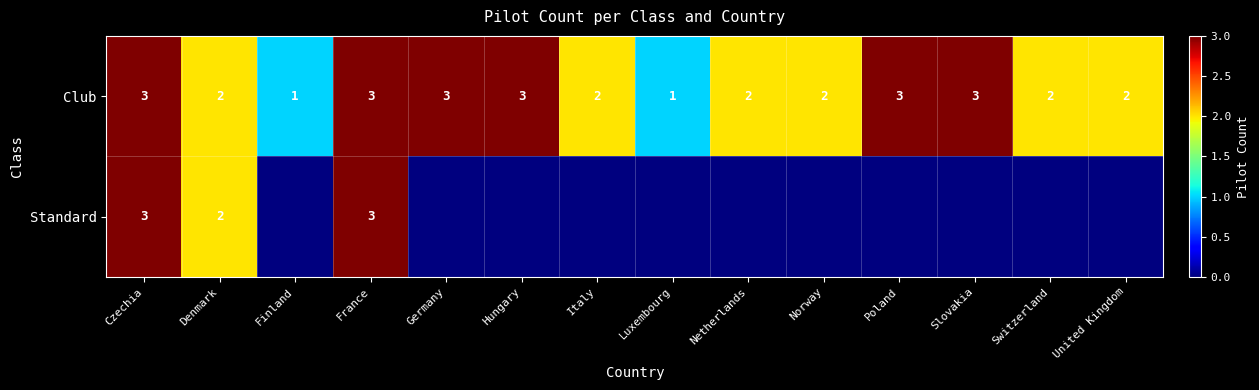

The value of Club at Hungary is 5. True or false?

False